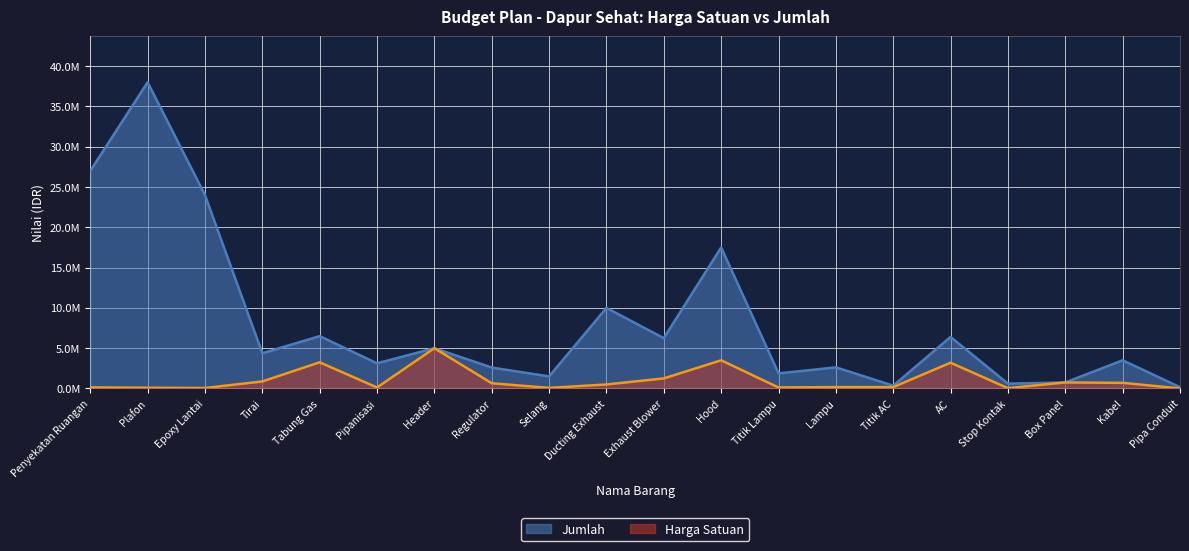

True or false: Jumlah has a value of 350000 at Titik AC.

True